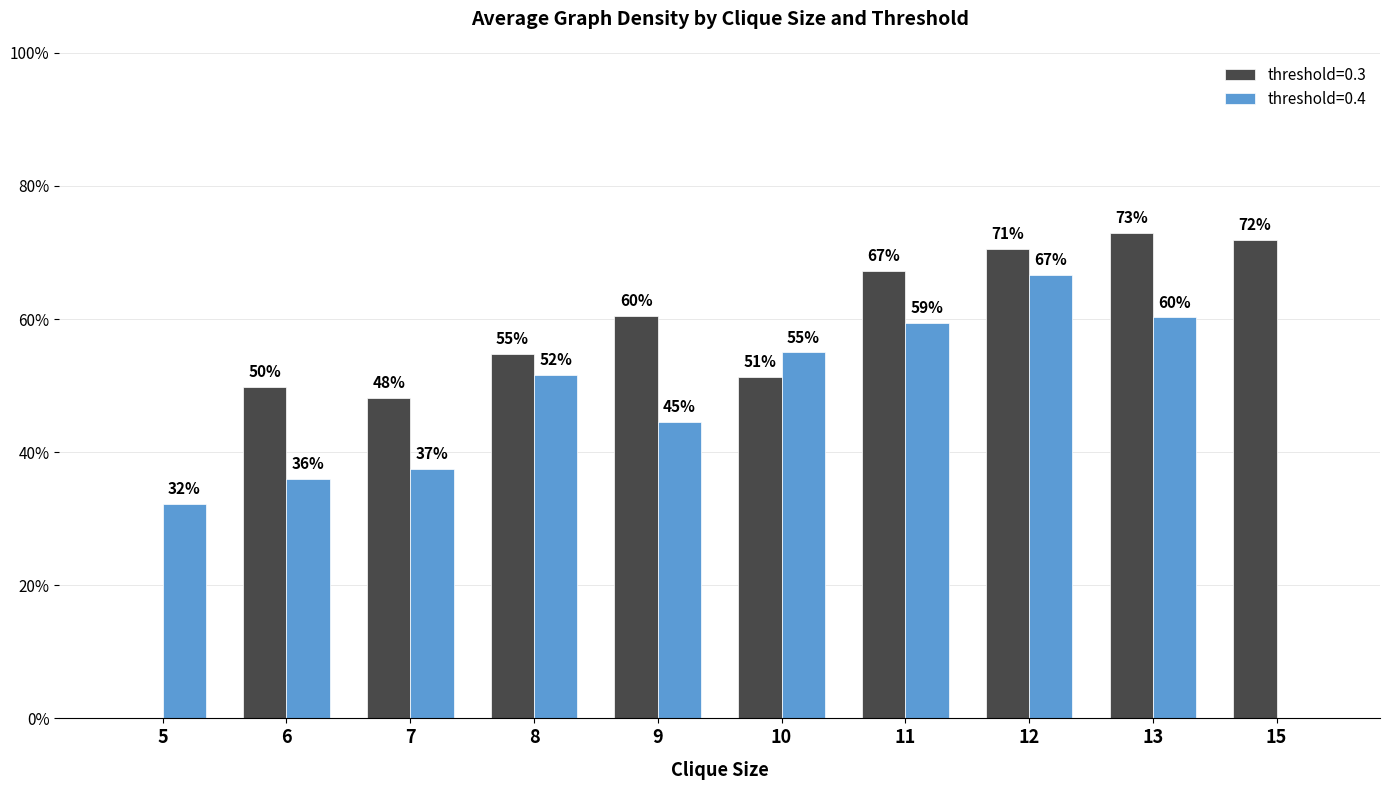

What is the minimum value shown in the chart?

0.3